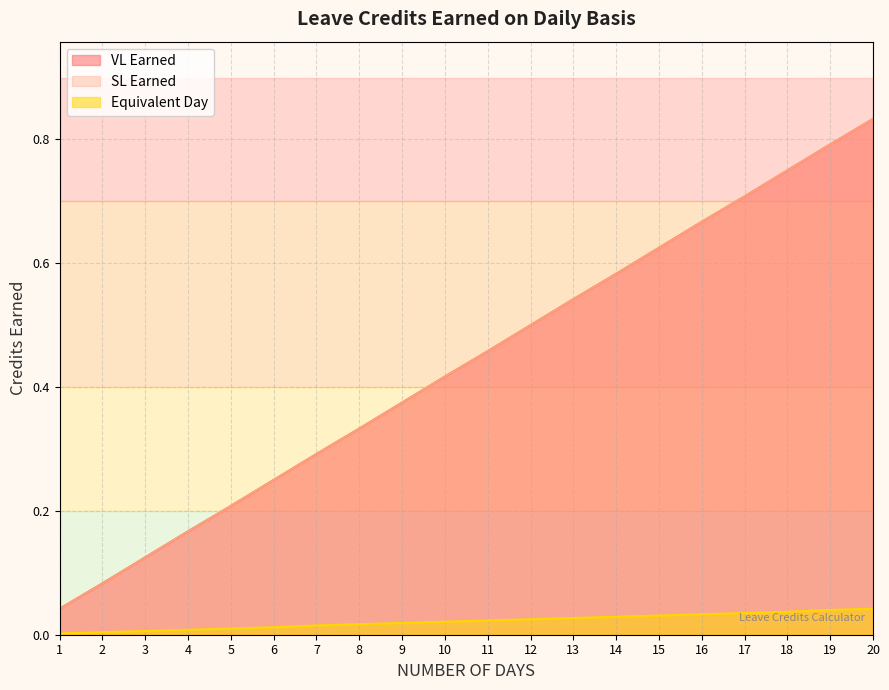

What is the difference between the SL Earned values at 4 and 12?

0.3